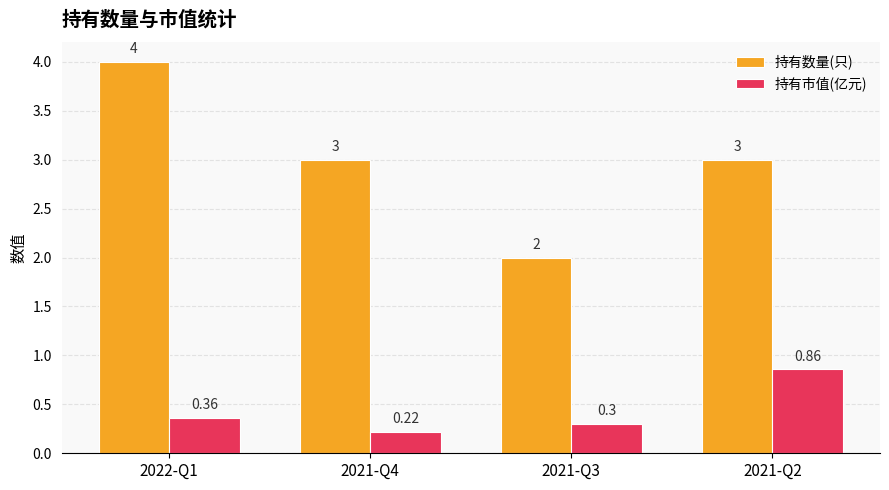

Is the value of 持有市值(亿元) at 2021-Q2 greater than the value of 持有数量(只) at 2021-Q2?

No